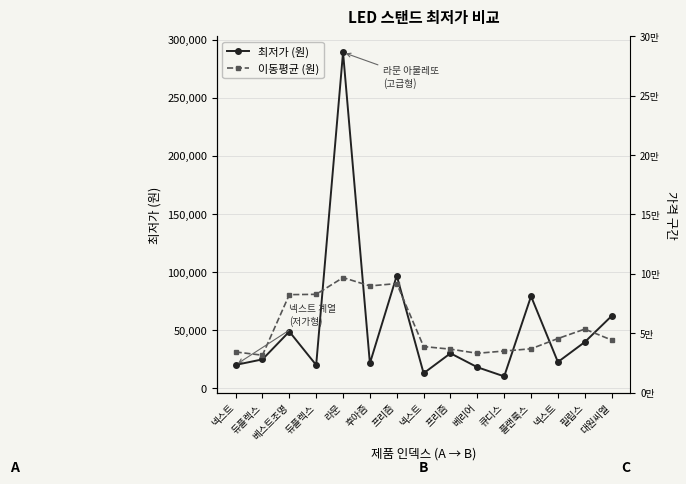

At how many categories does at least one series exceed 288419?

1